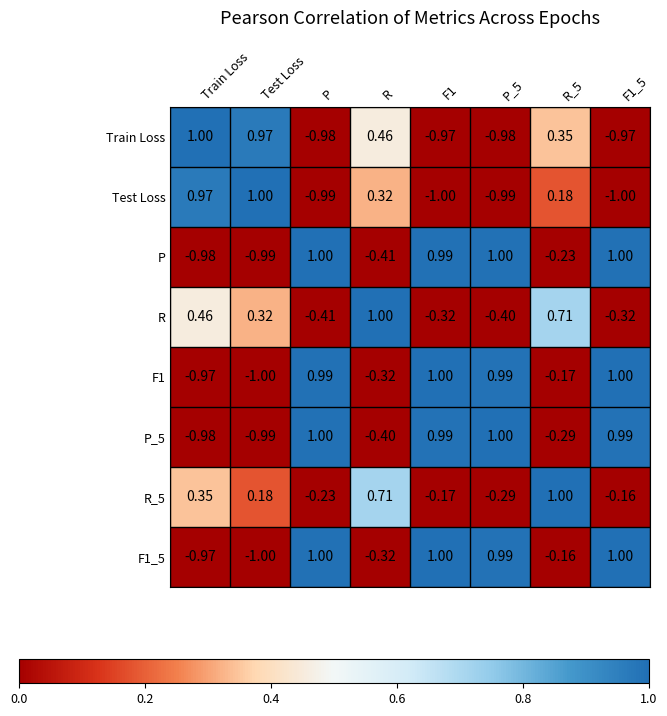

How many data points does each series have?

8